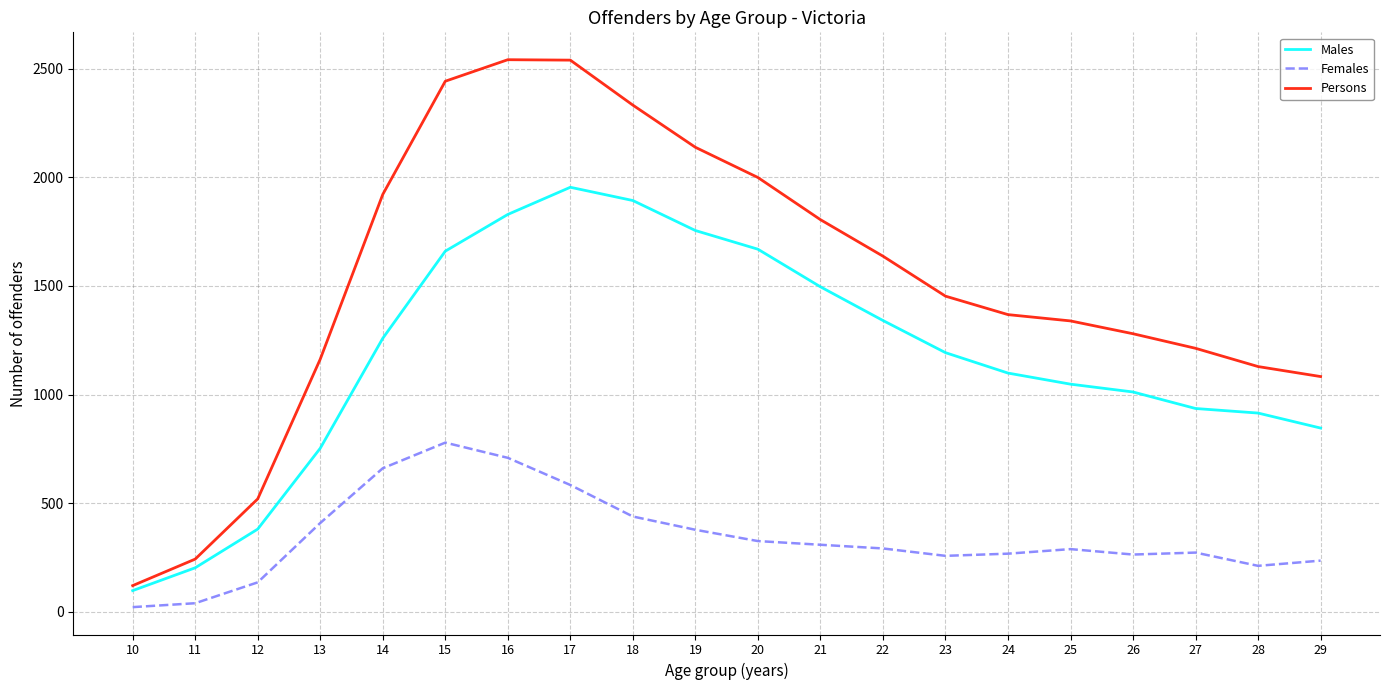

What is the highest value of the Persons series?

2541